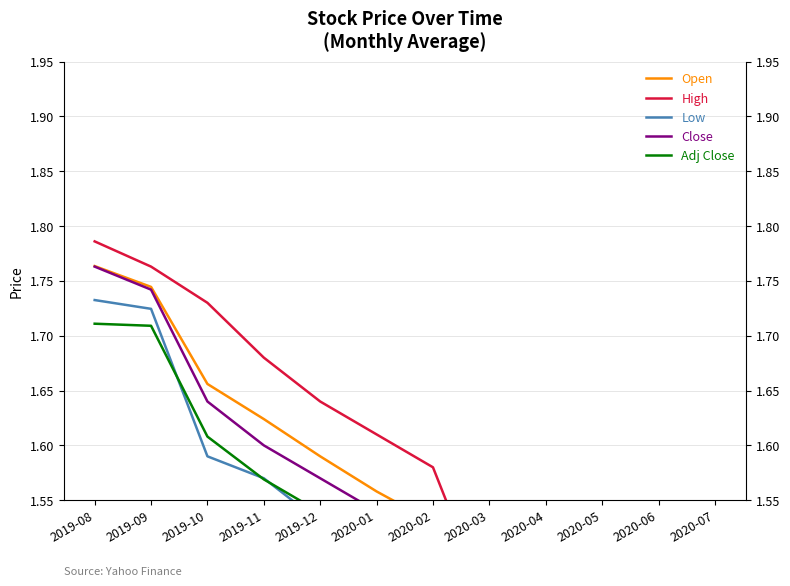

True or false: Close has more than 0 points higher than both neighbors.

False